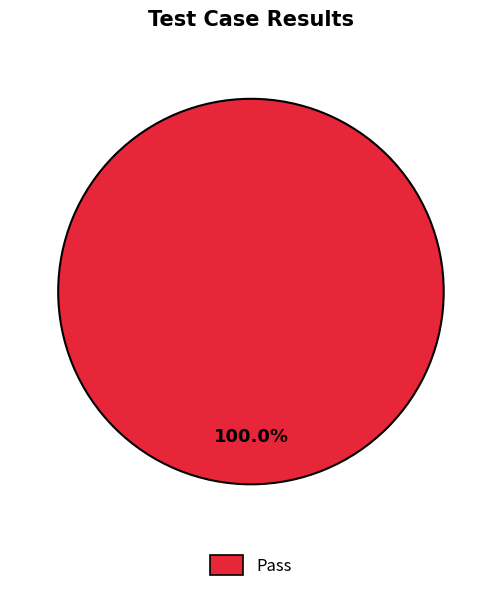

How many segments does this pie chart have?

1